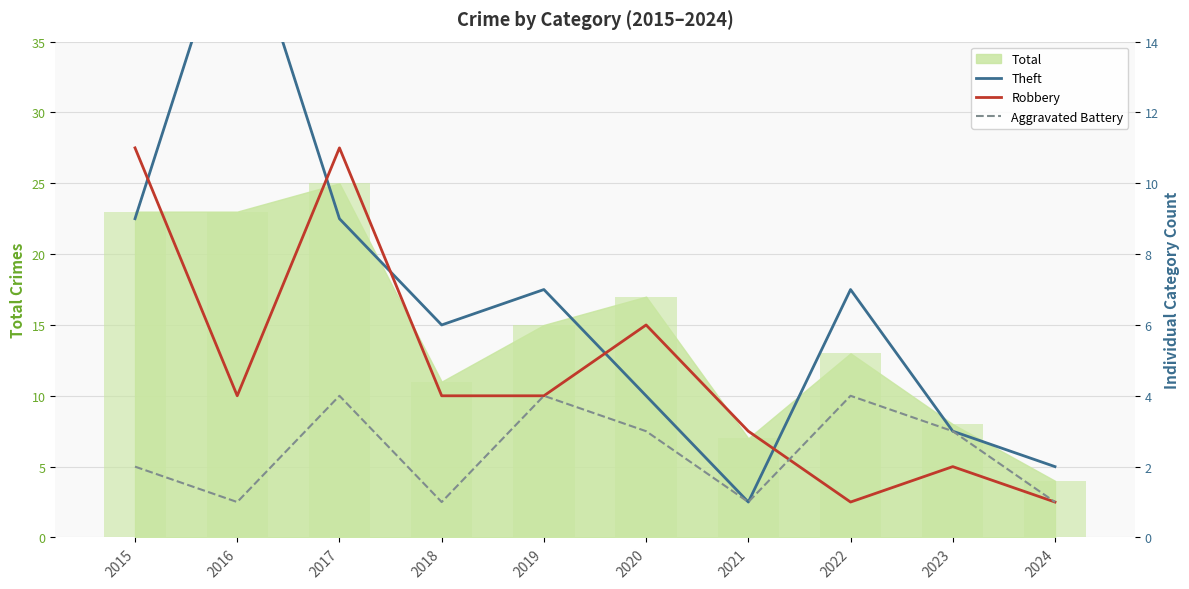

Is it true that Aggravated Battery equals 1 at 2023?

False